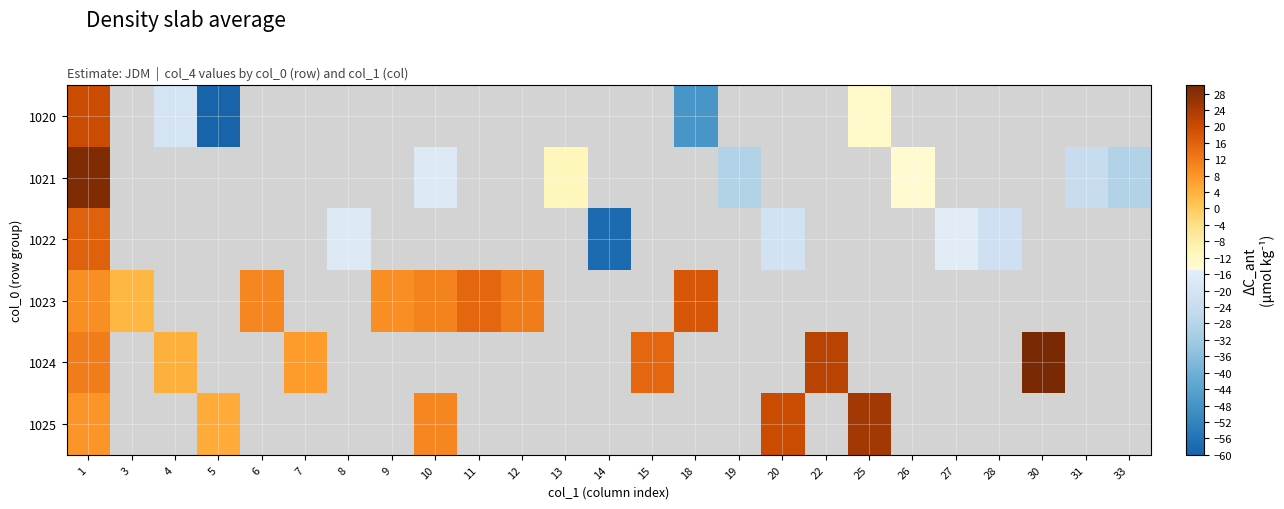

At which label is 1025 closest to 15?

10